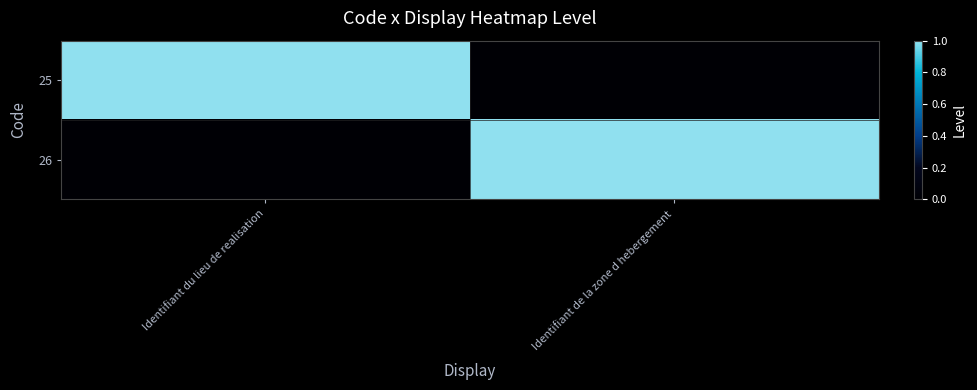

Between Identifiant du lieu de realisation and Identifiant de la zone d hebergement, which series saw the biggest shift?

25